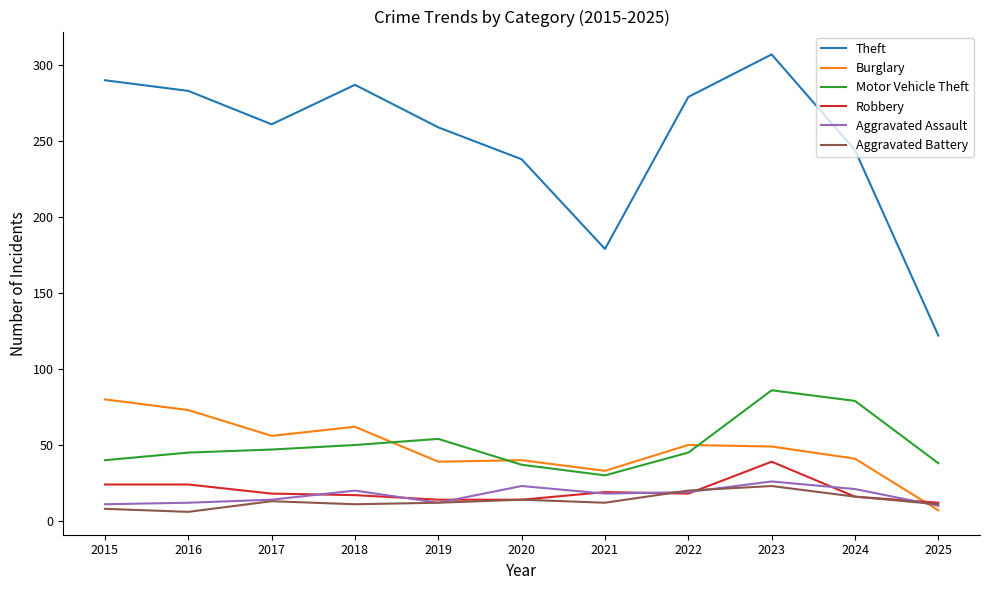

What is the maximum value shown in the chart?

307